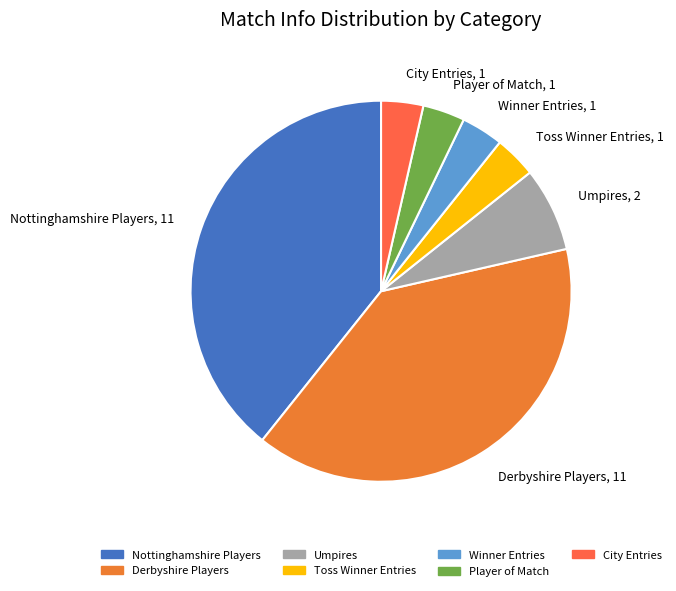

Between Nottinghamshire Players and Player of Match, which is larger?

Nottinghamshire Players